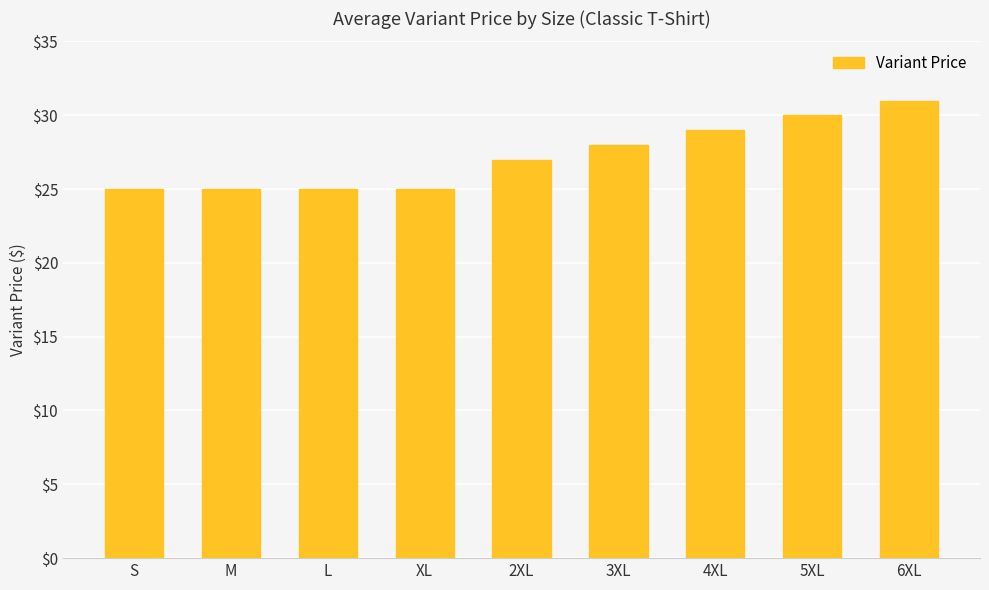

What is the difference between the second highest and second lowest values?

5.0